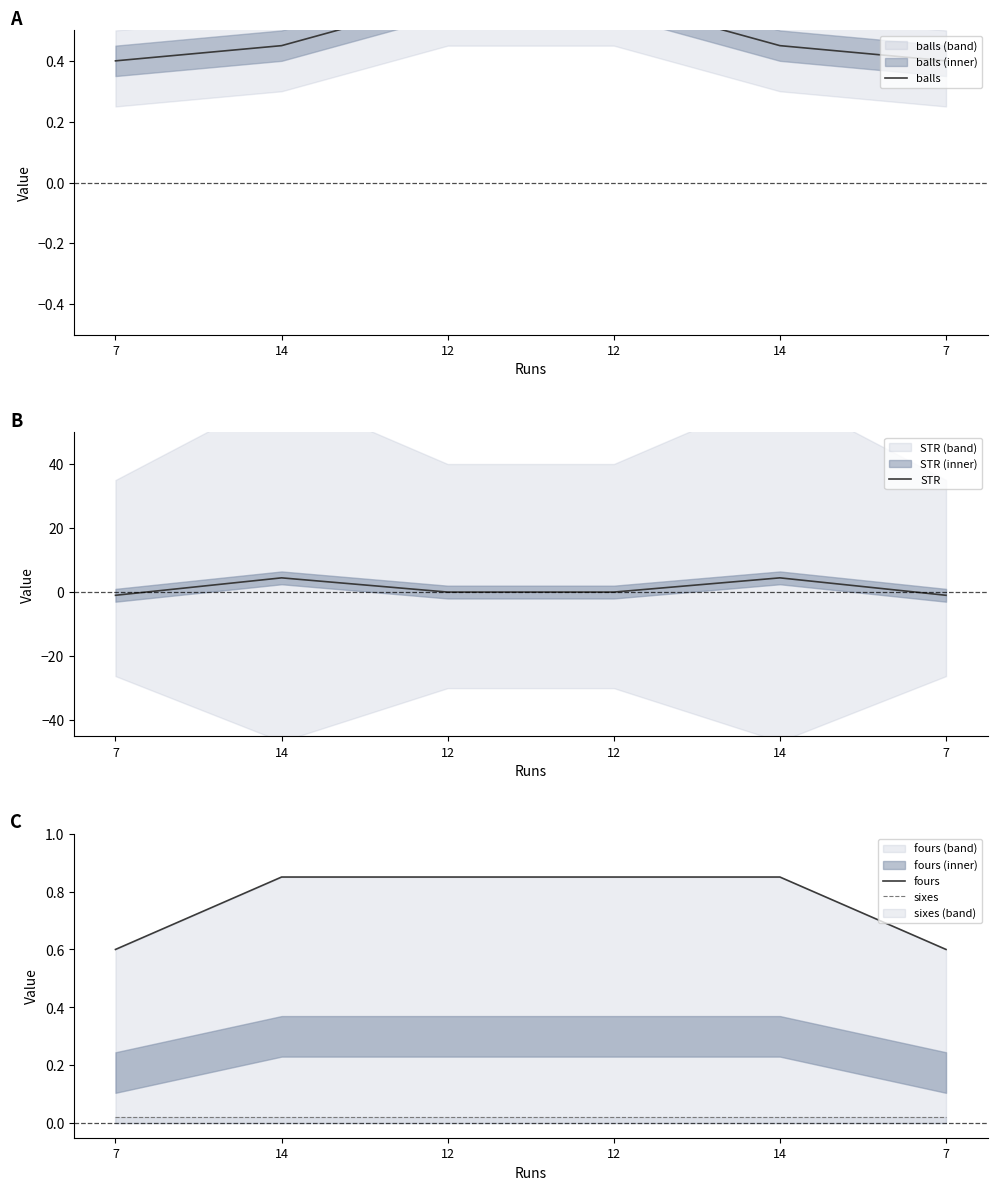

Does the chart have visible grid lines?

No